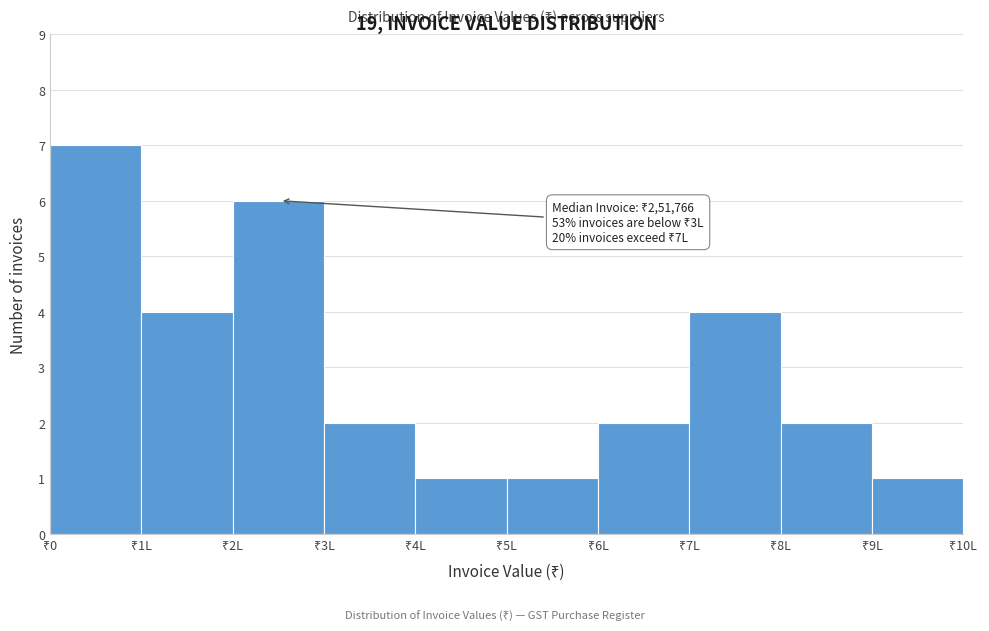

Reading left to right, what are all the values shown in this chart?

7	4	6	2	1	1	2	4	2	1